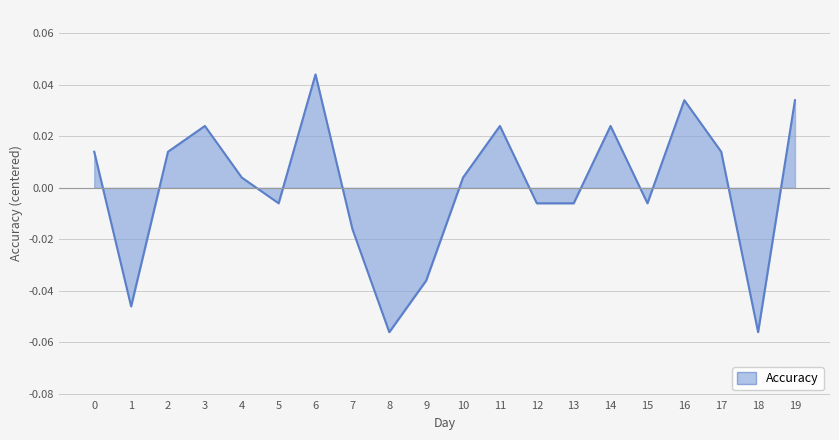

Which label corresponds to the largest value in the chart?

6